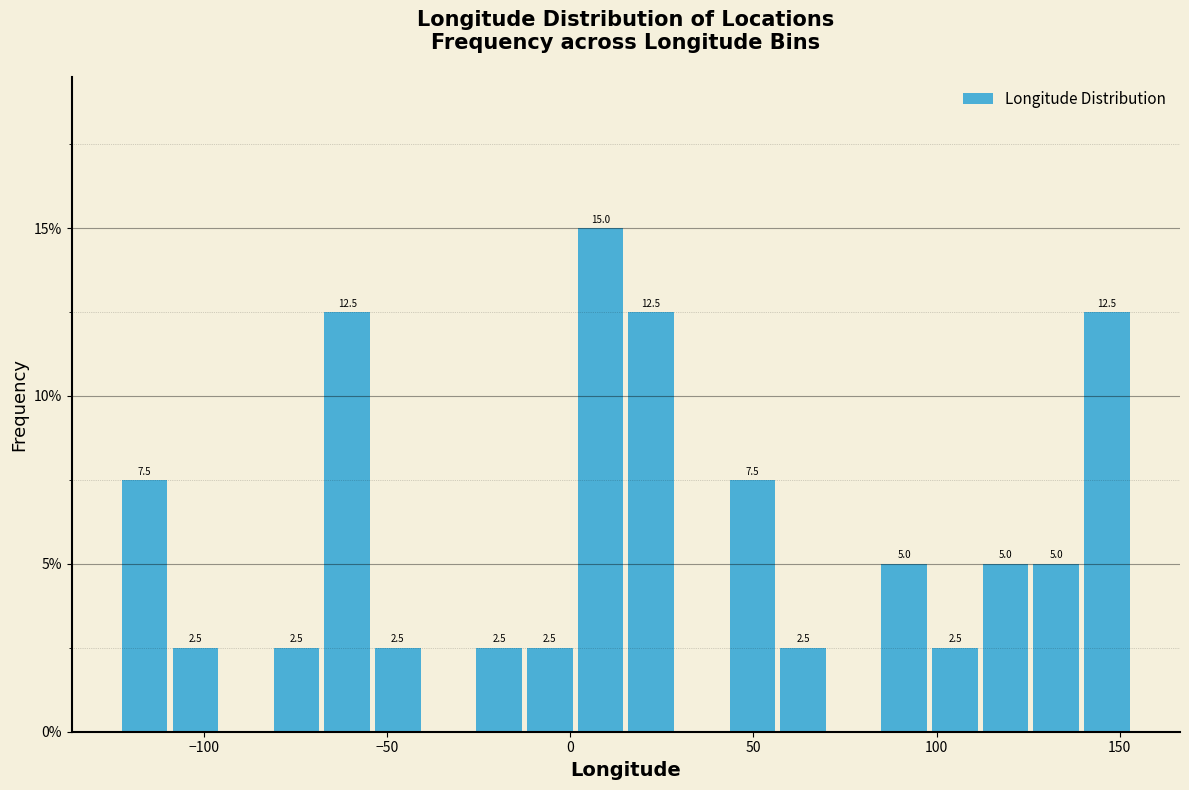

Around what value on the x-axis is the tallest bar? Give the approximate position of its centre, as read against the axis.

10